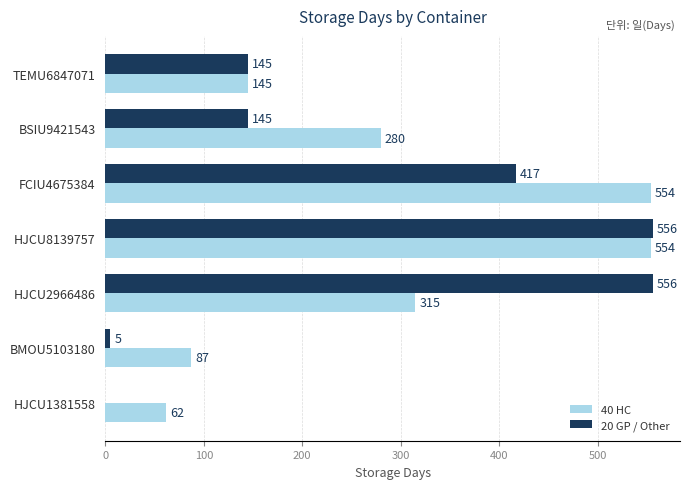

Which series has the largest range (max minus min)?

20 GP / Other